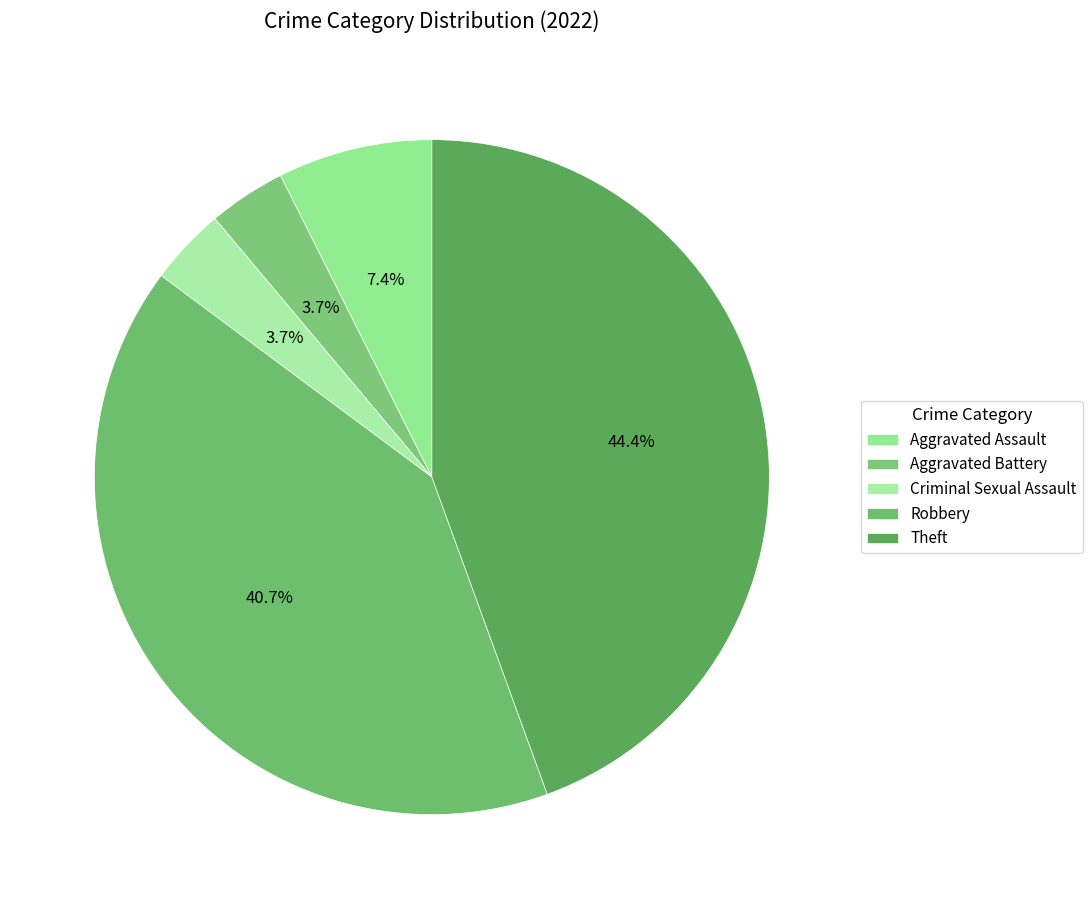

To the nearest percent, what is the difference between the Criminal Sexual Assault and Robbery slice percentages?

37%